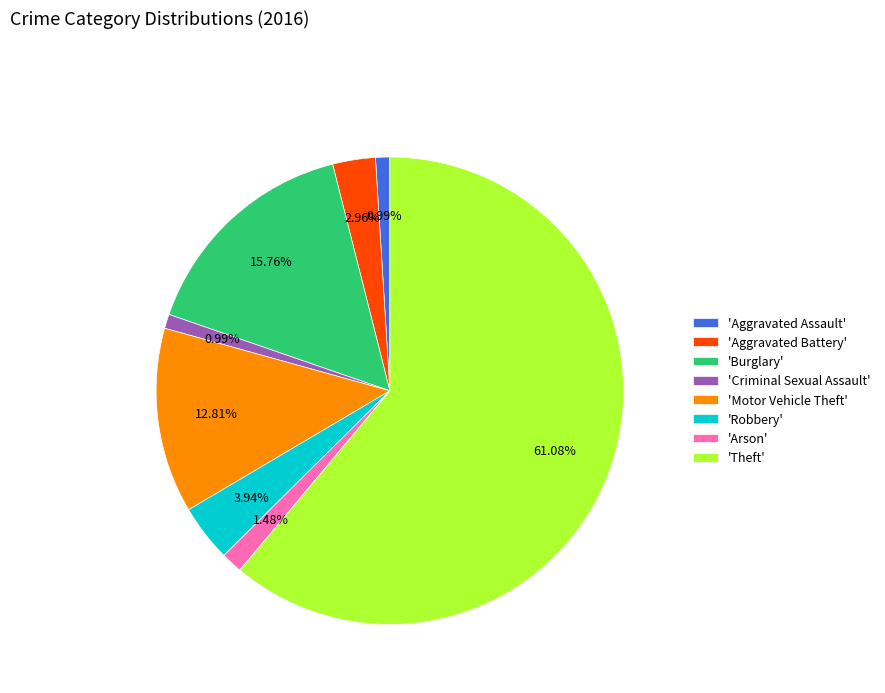

How many segments does this pie chart have?

8